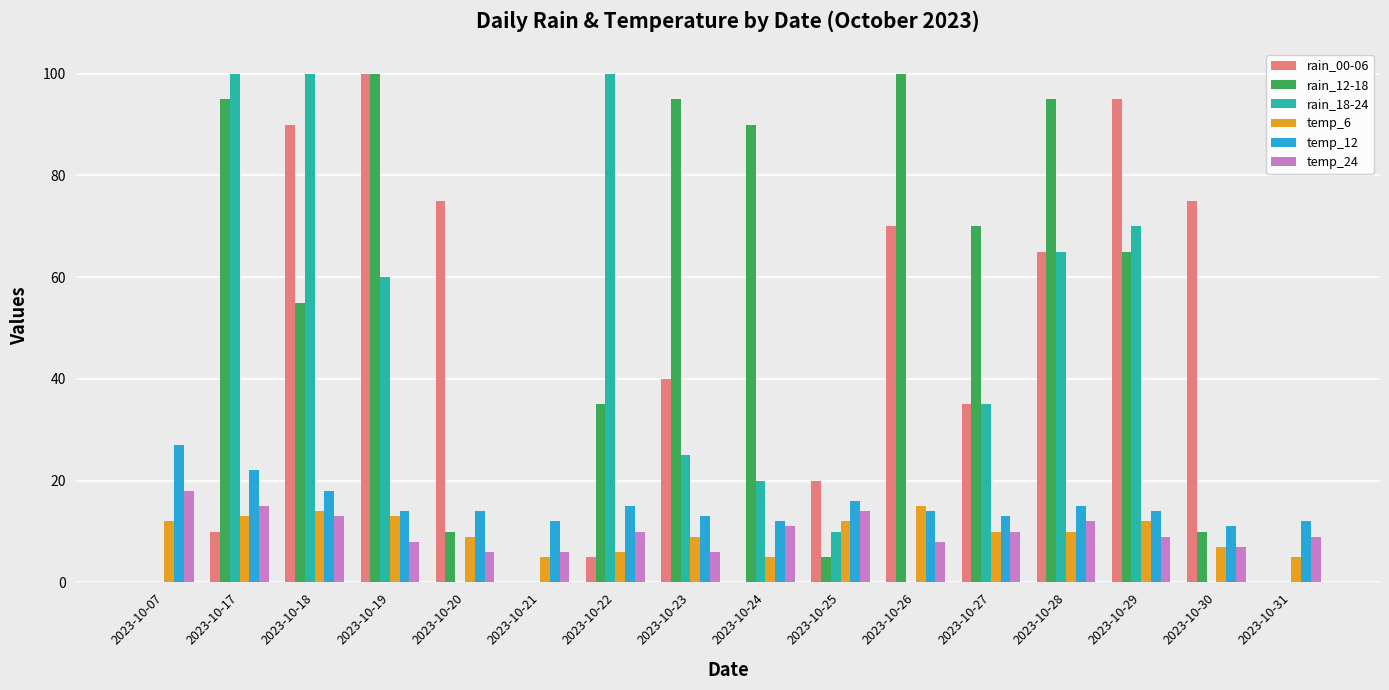

Count the number of data series in this chart.

6